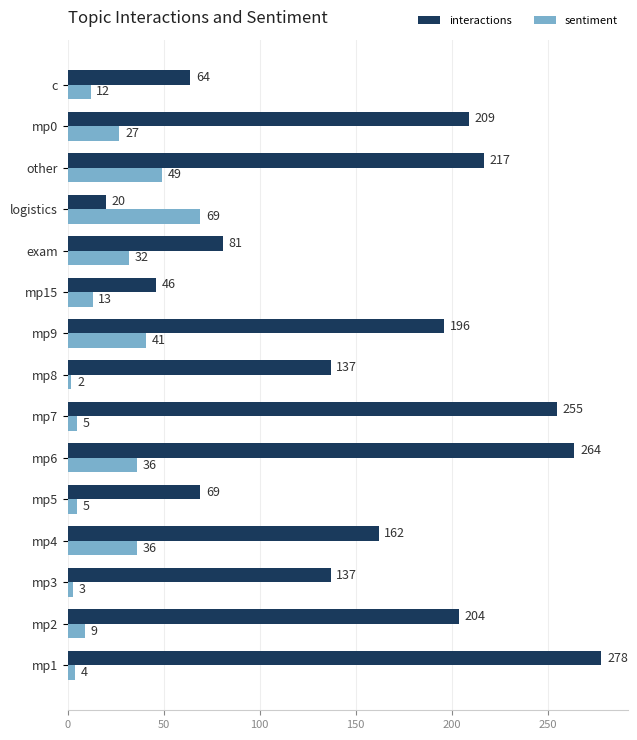

Which series has the widest spread of values?

interactions